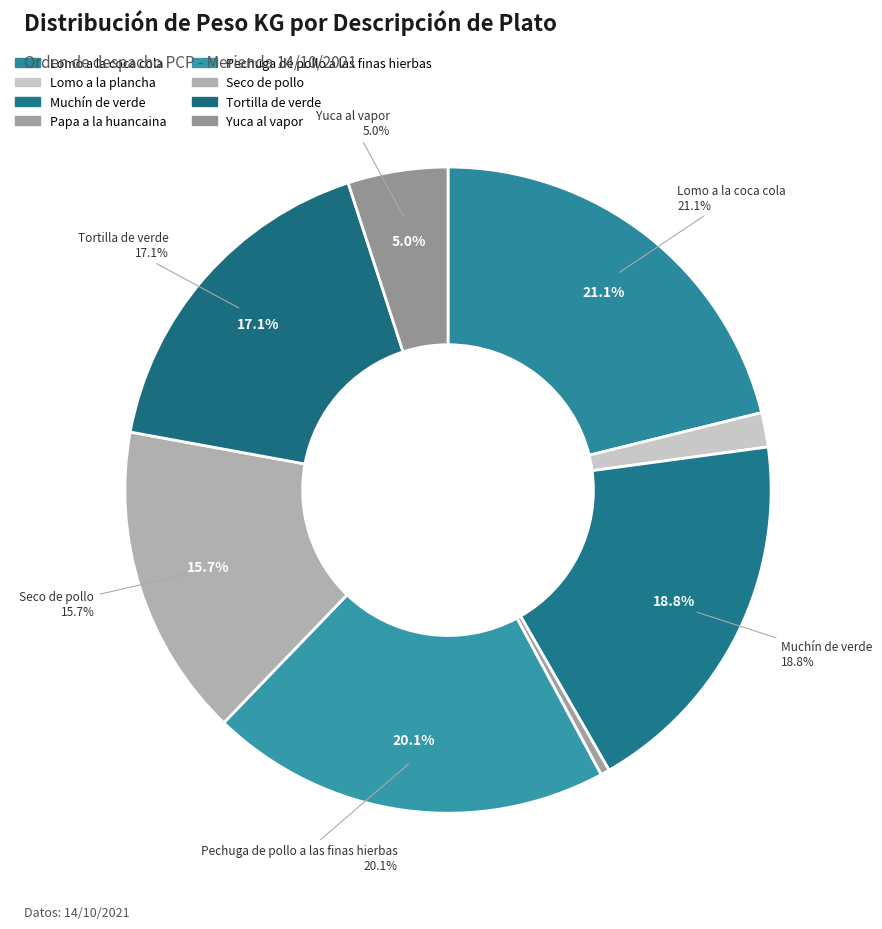

Do Lomo a la plancha and Pechuga de pollo a las finas hierbas together represent more than half of the pie?

No